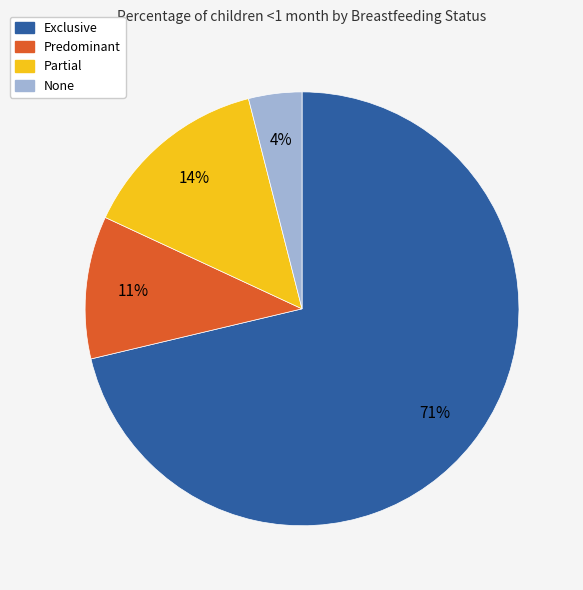

True or false: None accounts for 4% of the total.

True